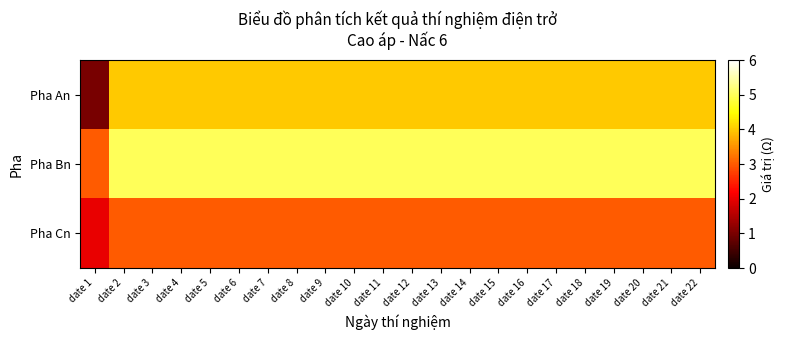

Which series has the largest total across all categories?

Pha Bn